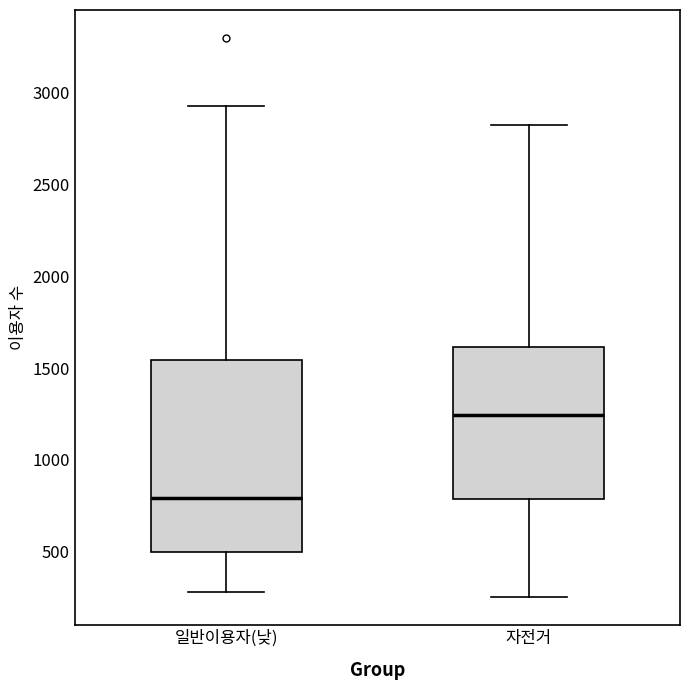

Where is the upper edge of the box for 자전거 on the y-axis? The values are not printed on the chart, so give them approximately, as read against the axis.

1600